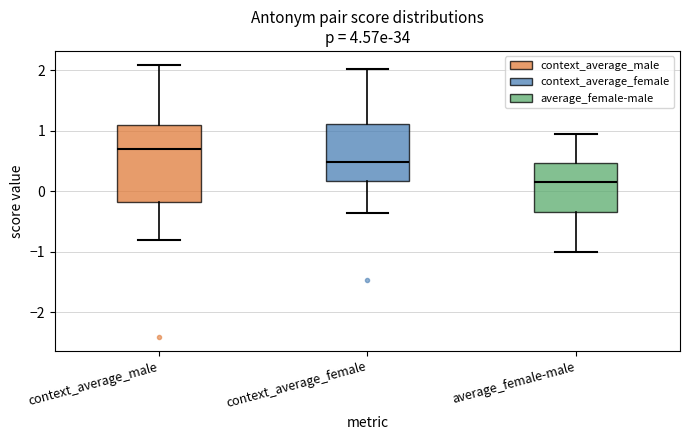

Where is the lower edge of the box for context_average_female on the y-axis? The values are not printed on the chart, so give them approximately, as read against the axis.

0.2